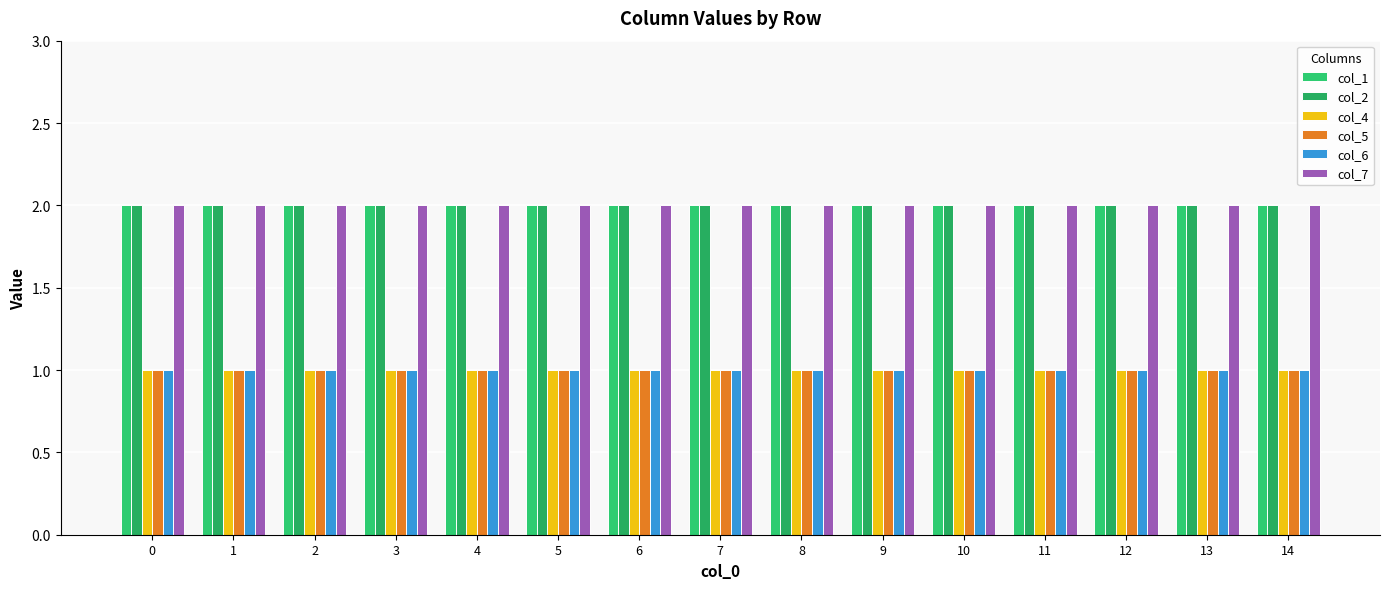

How many bars are there in total?

90